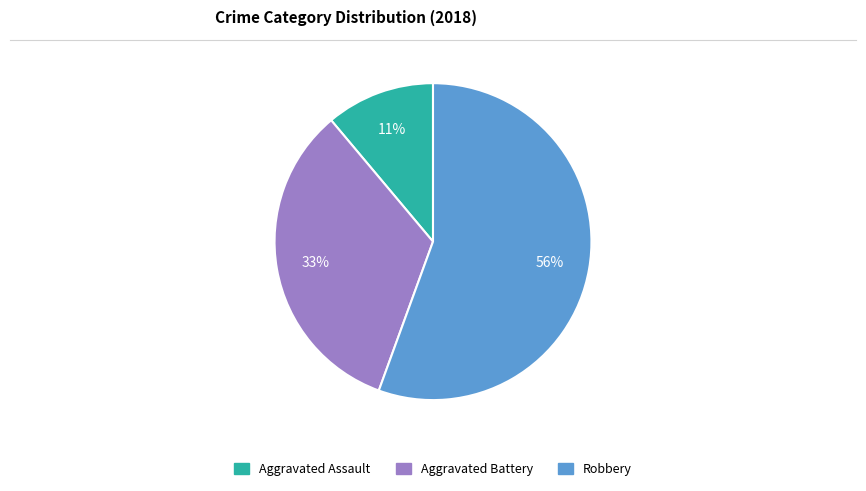

Count the number of slices in the pie.

3